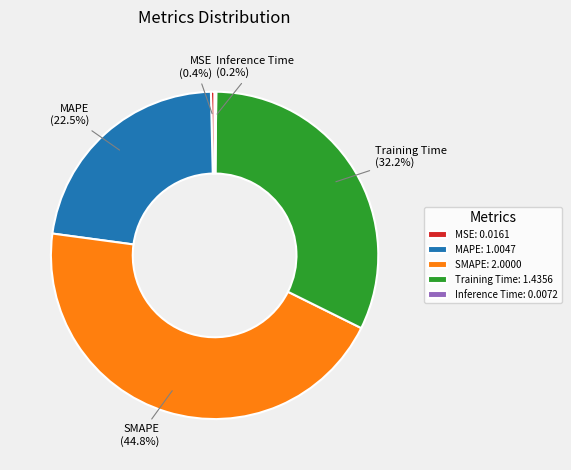

Which has a higher value, MSE or Training Time?

Training Time